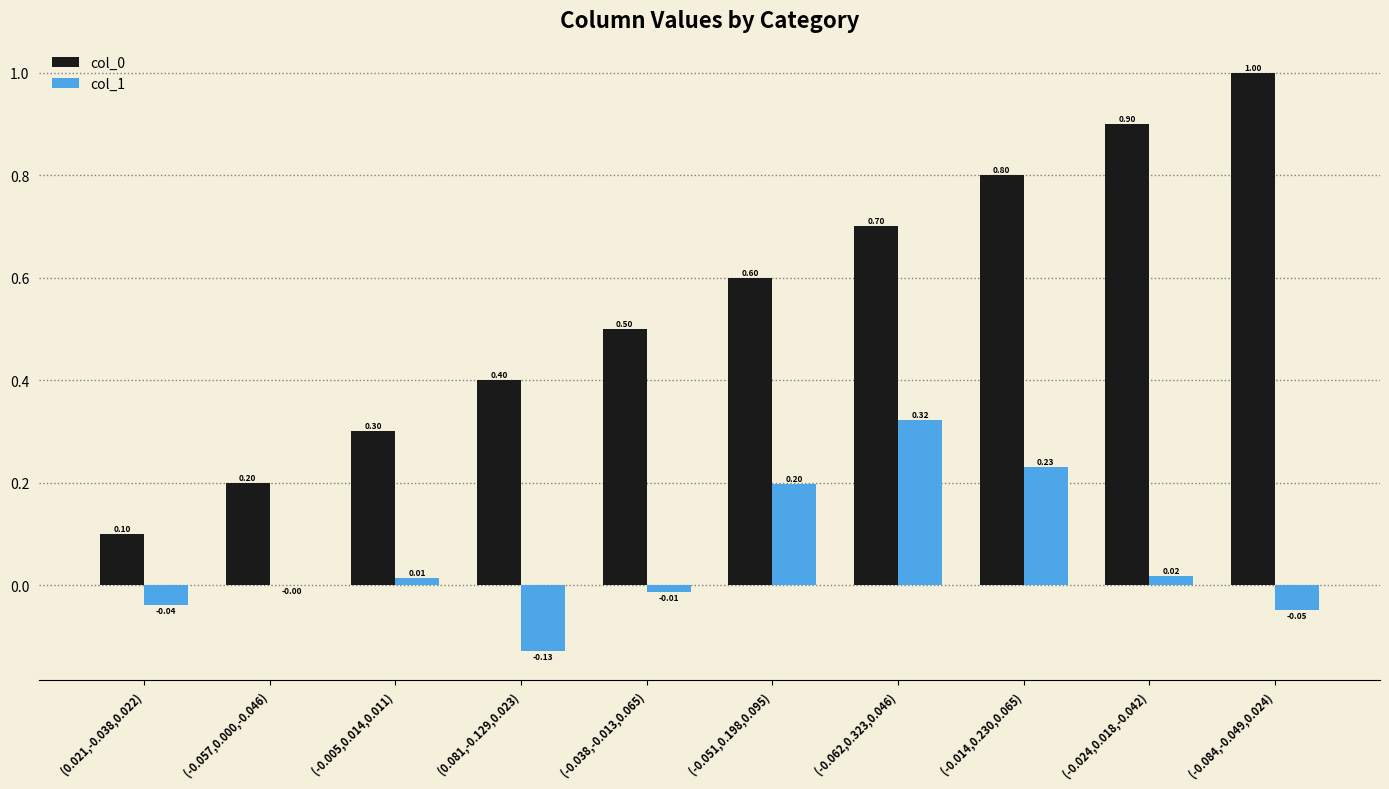

What is the average value of the col_0 series?

0.6